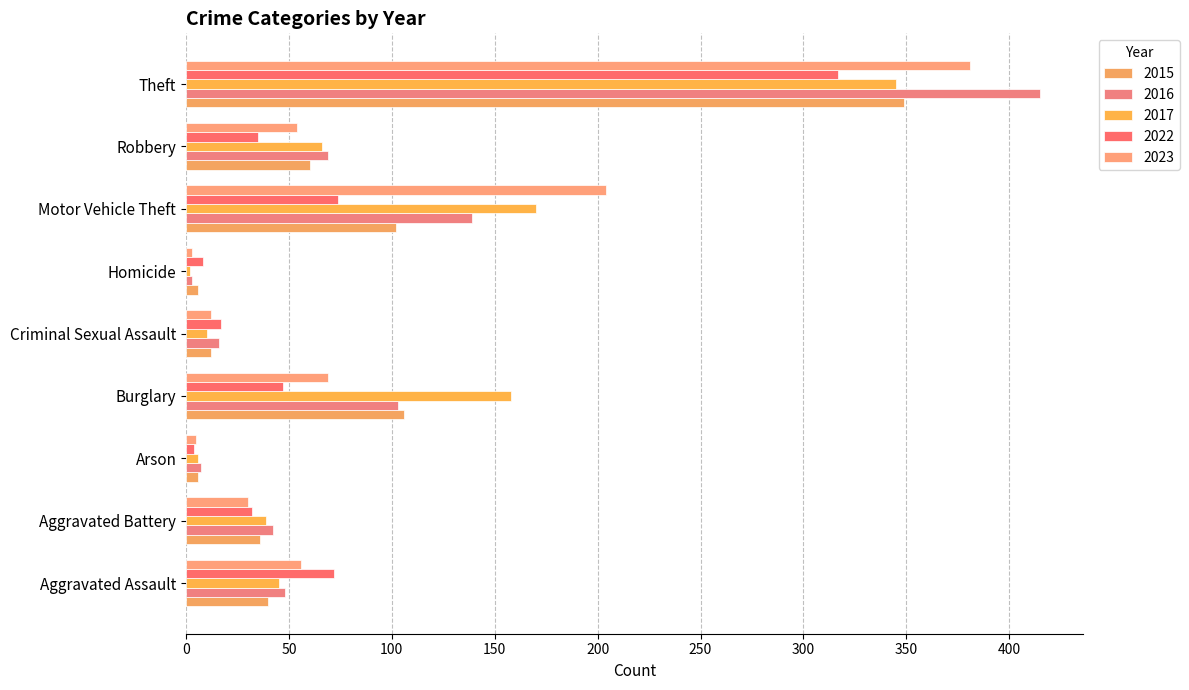

What is the label of the 2nd bar from the right?

Robbery